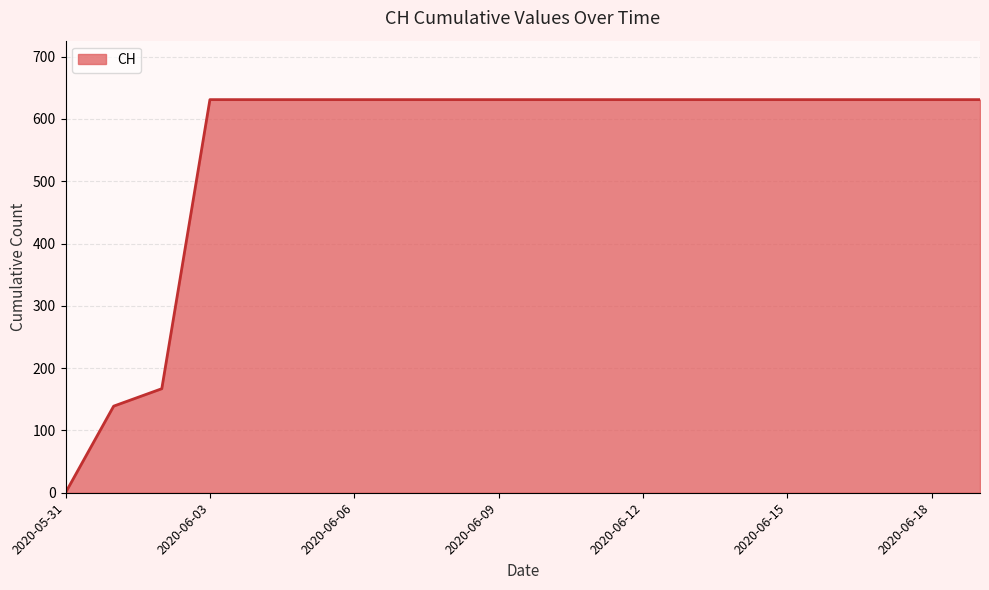

How many series are shown in this chart?

1